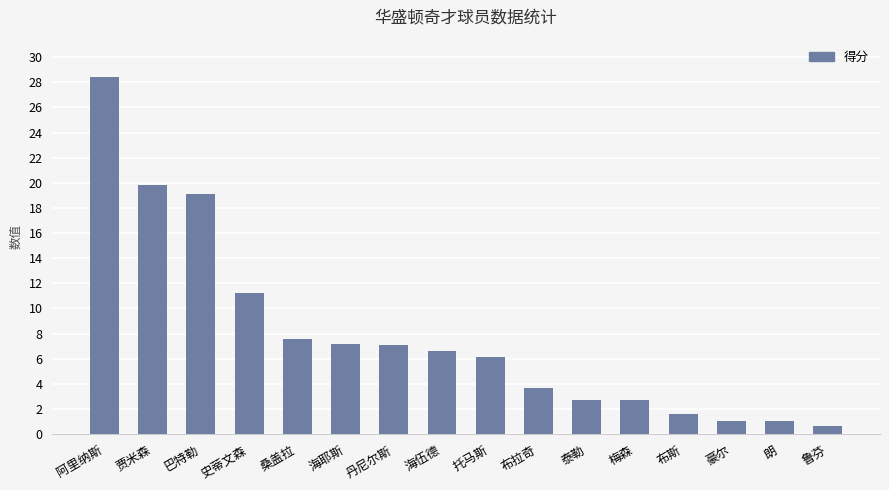

Approximately how many times larger is the value at 史蒂文森 compared to 豪尔?

11.2